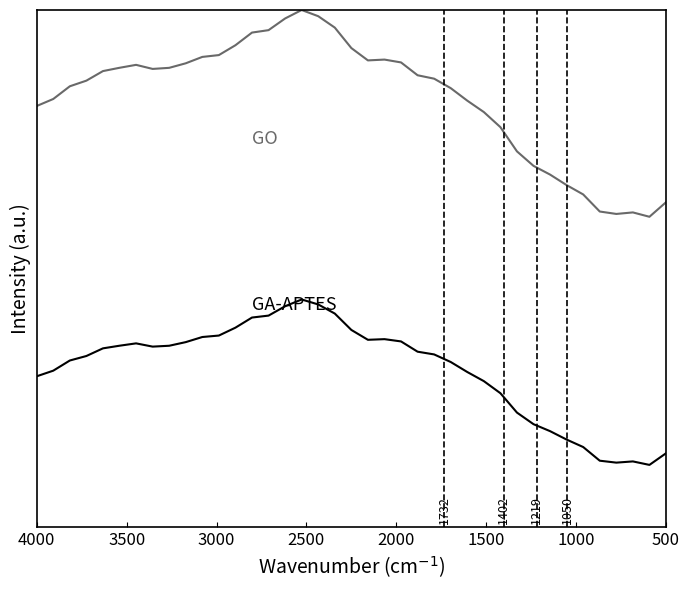

True or false: GA-APTES has more than 1 points higher than both neighbors.

True